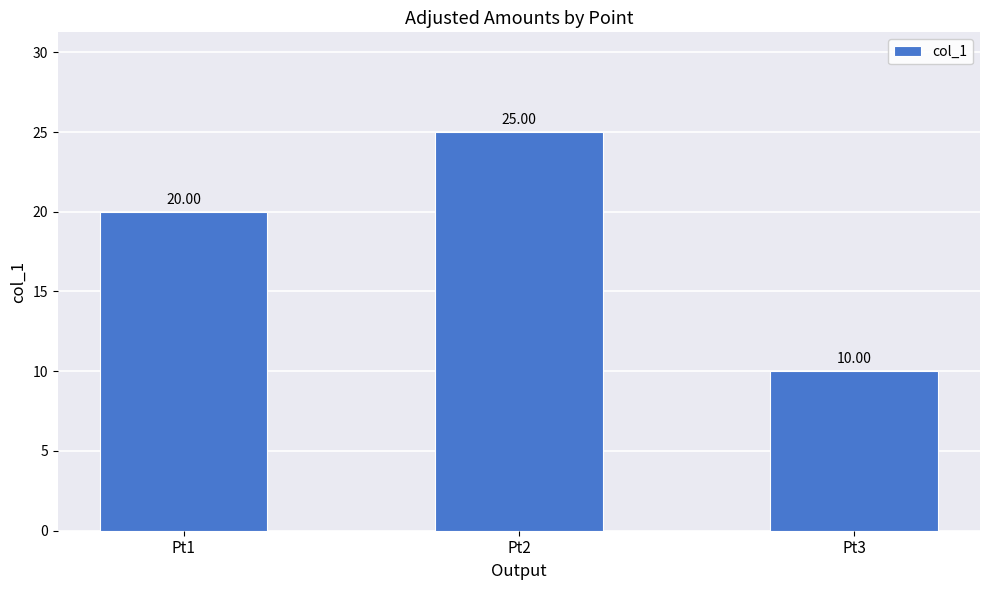

Between Pt3 and Pt1, which is larger?

Pt1